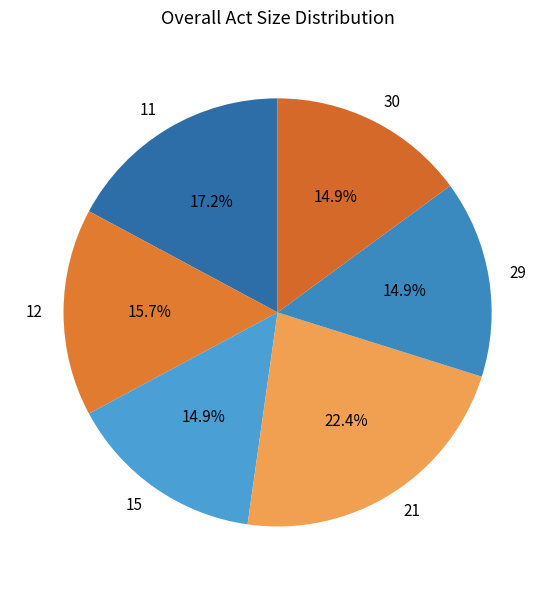

Which category has the biggest portion of the pie?

21